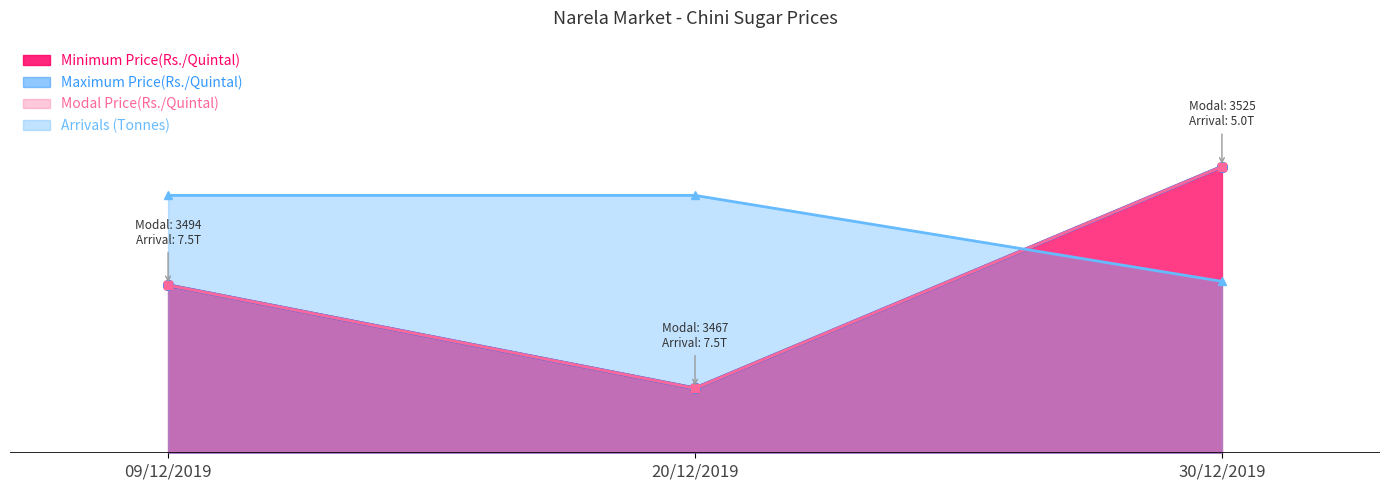

Reading left to right, extract all data points from this chart.

Minimum Price(Rs./Quintal): 0.5	0.2	0.8
Maximum Price(Rs./Quintal): 0.5	0.2	0.8
Modal Price(Rs./Quintal): 0.5	0.2	0.8
Arrivals (Tonnes): 0.8	0.8	0.5